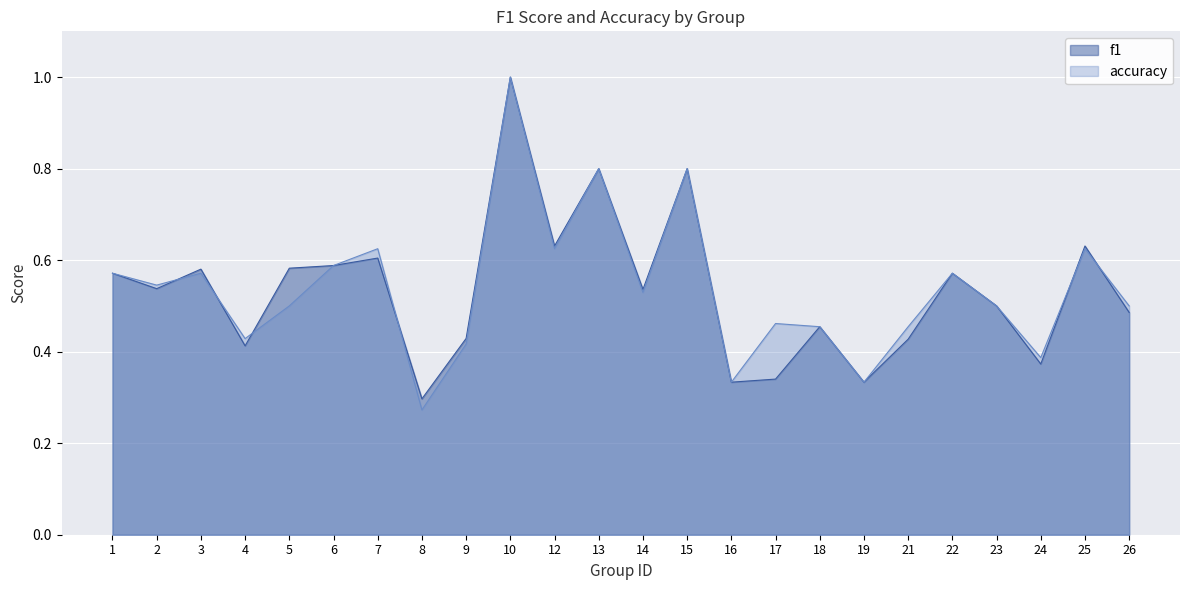

Reading left to right, list all the values displayed in this chart.

f1: 1=0.6	2=0.5	3=0.6	4=0.4	5=0.6	6=0.6	7=0.6	8=0.3	9=0.4	10=1.0	12=0.6	13=0.8	14=0.5	15=0.8	16=0.3	17=0.3	18=0.5	19=0.3	21=0.4	22=0.6	23=0.5	24=0.4	25=0.6	26=0.5
accuracy: 1=0.6	2=0.5	3=0.6	4=0.4	5=0.5	6=0.6	7=0.6	8=0.3	9=0.4	10=1.0	12=0.6	13=0.8	14=0.5	15=0.8	16=0.3	17=0.5	18=0.5	19=0.3	21=0.5	22=0.6	23=0.5	24=0.4	25=0.6	26=0.5